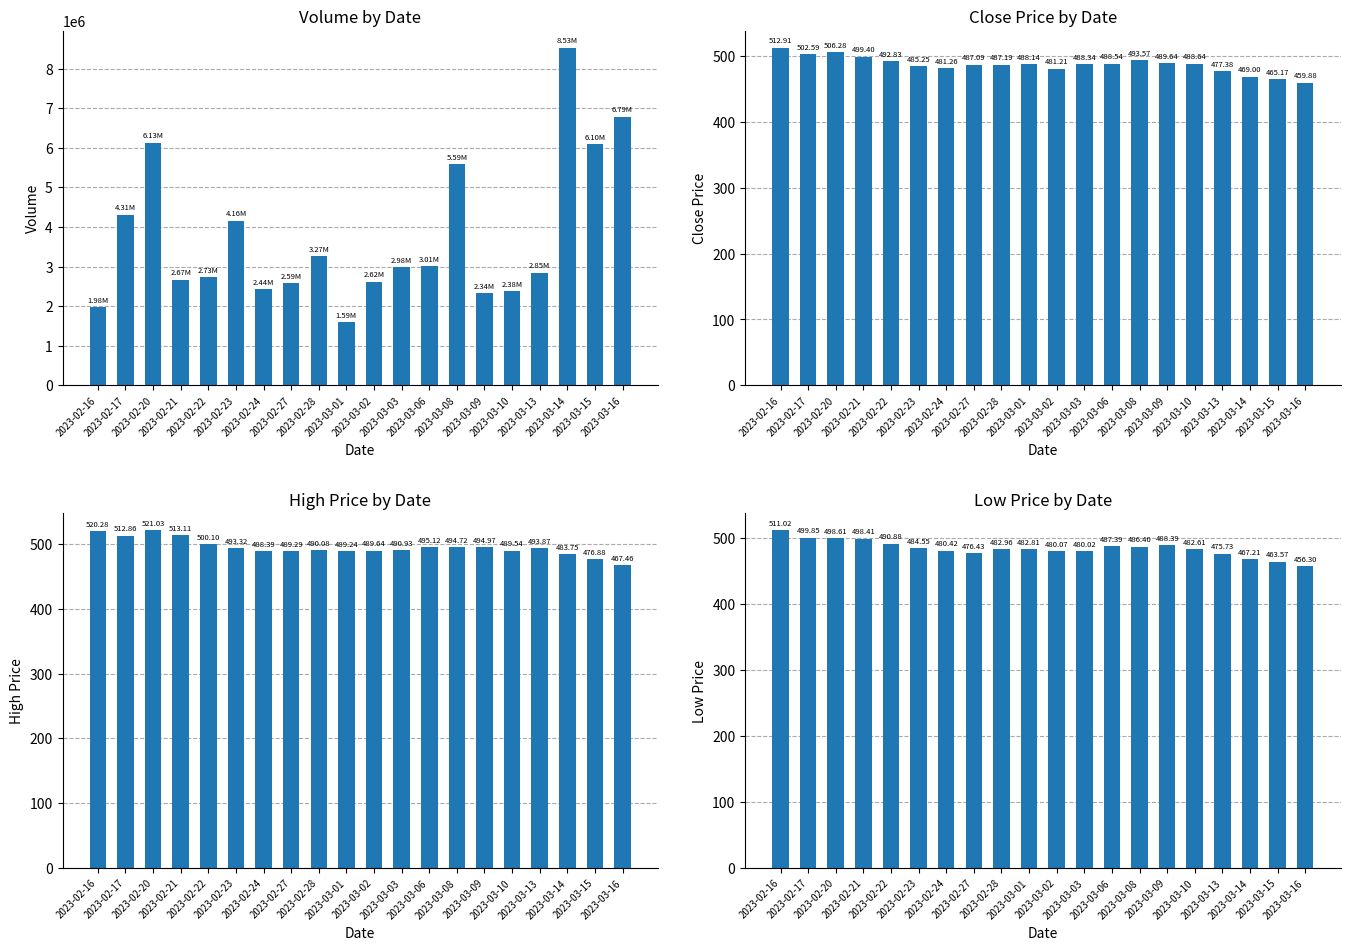

Is it true that Low equals 480.1 at 2023-03-02?

True